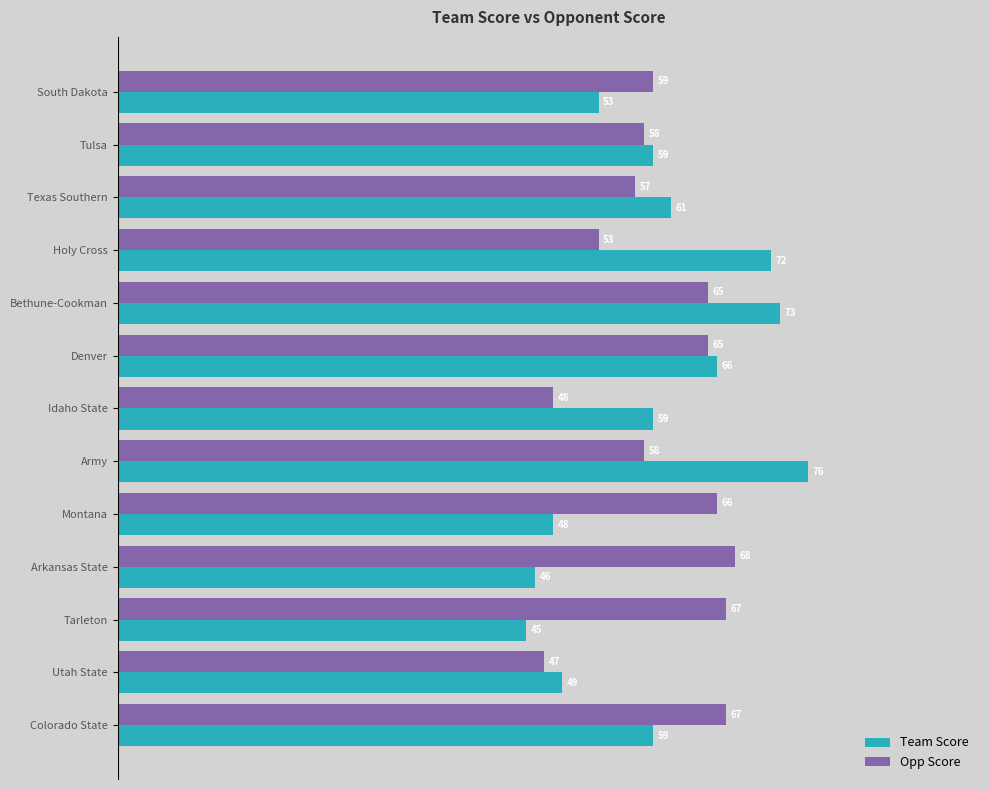

Which label corresponds to the largest value in the chart?

Army